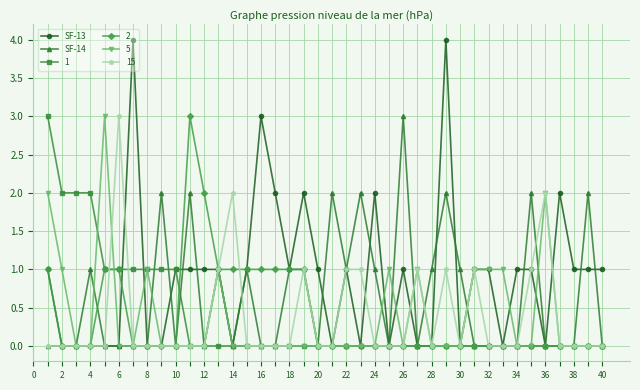

Which series has the largest total across all categories?

SF-13